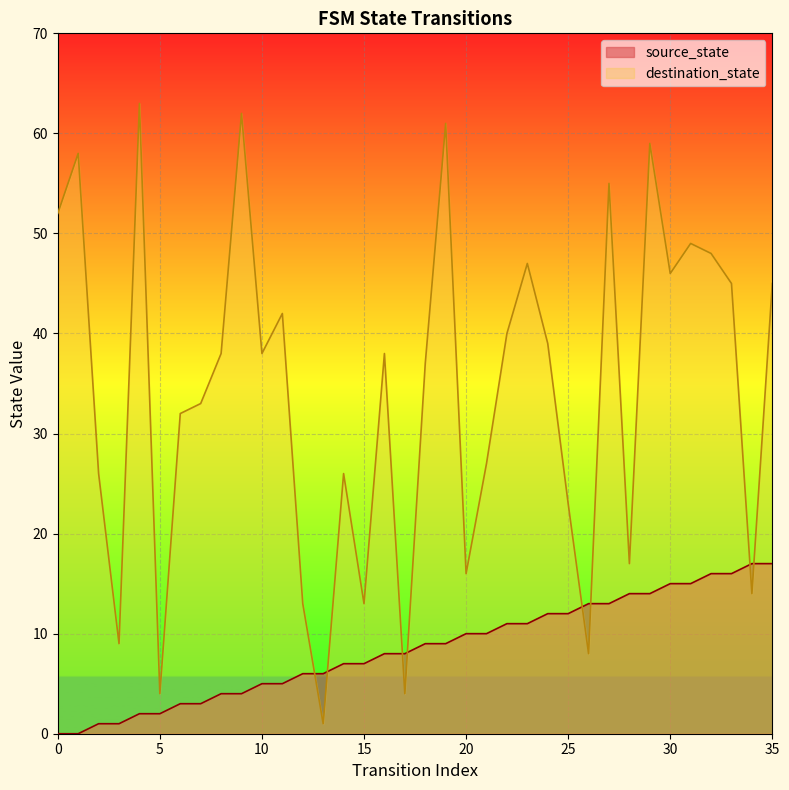

Which has a higher value, 26 or 19?

26